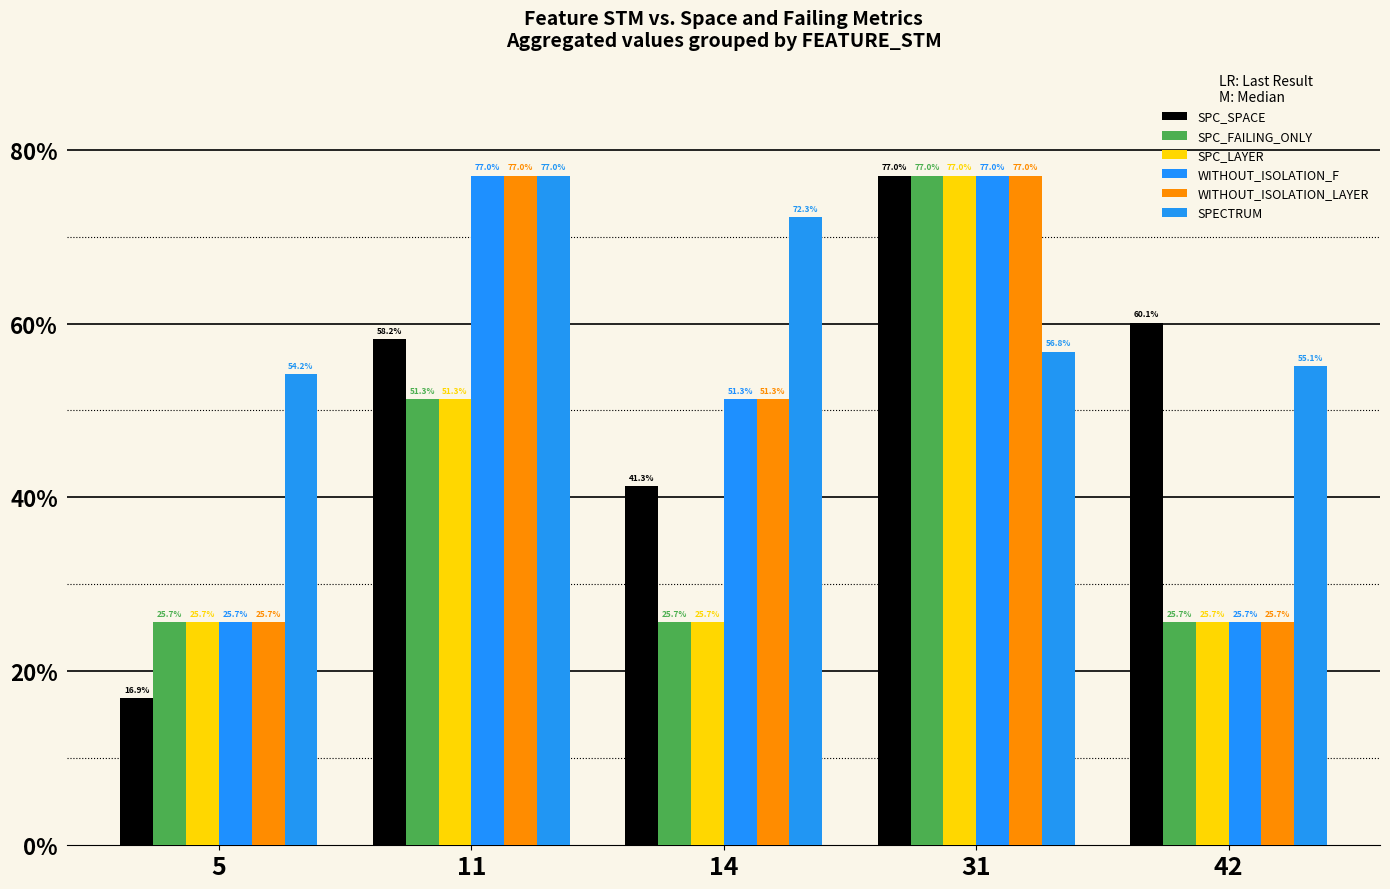

What is the greatest value displayed?

77.0